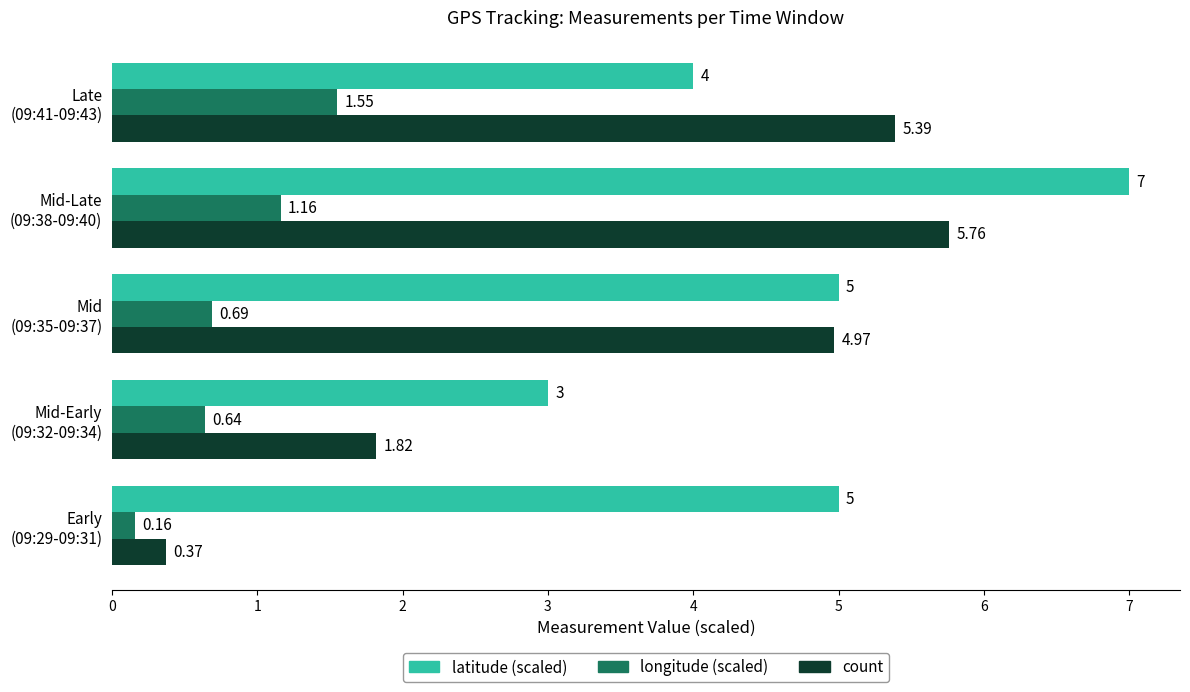

What are all the series names shown in the legend?

latitude (scaled), longitude (scaled), count